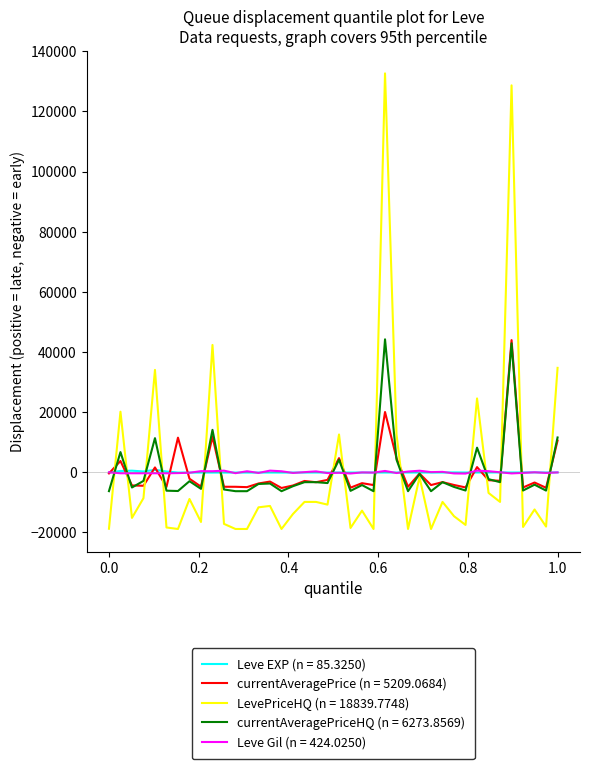

What is the minimum value shown in the chart?

-18839.8